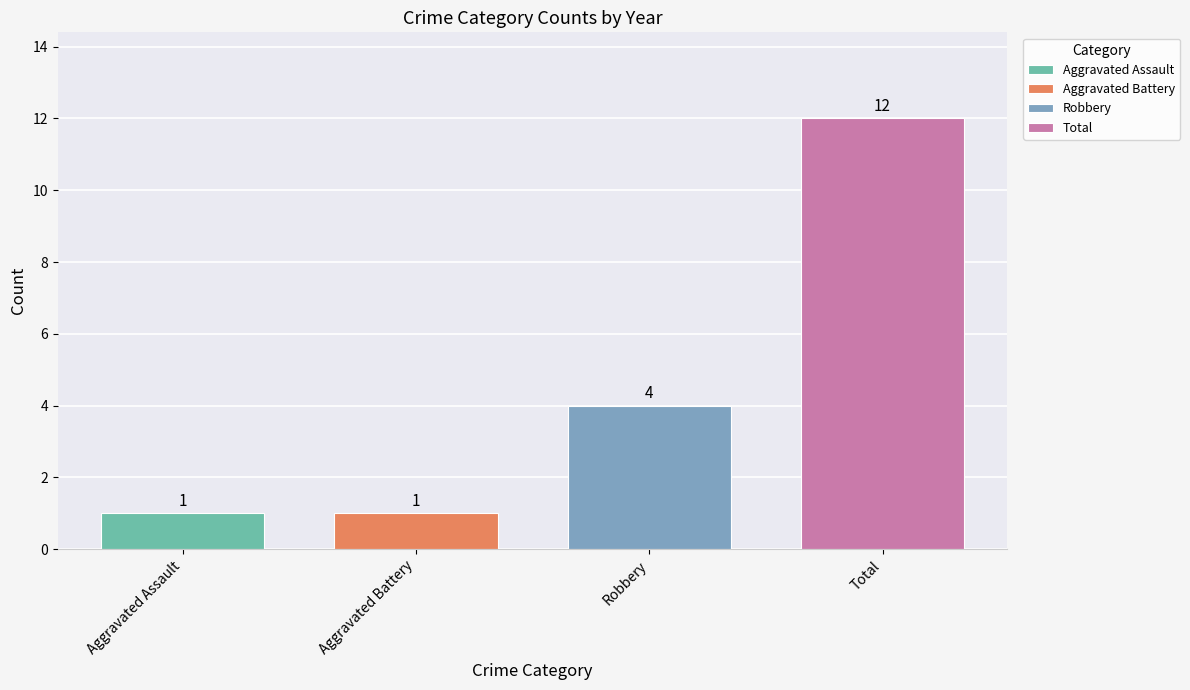

What is the greatest value displayed?

12